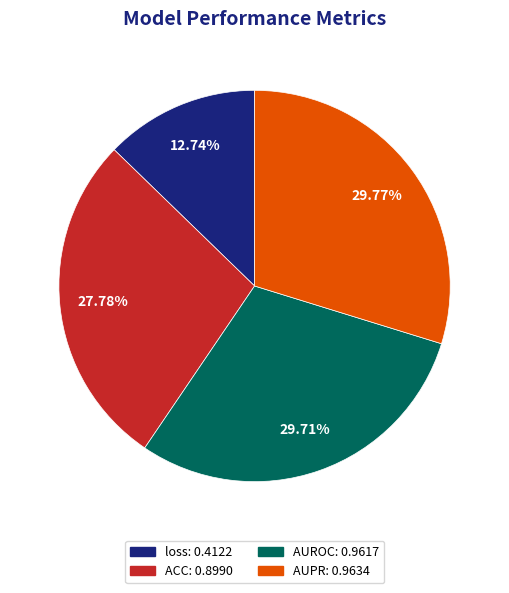

Count the number of slices in the pie.

4